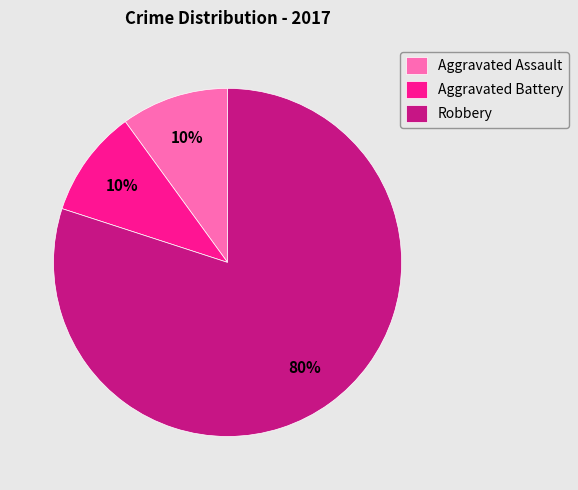

What is the majority slice?

Robbery